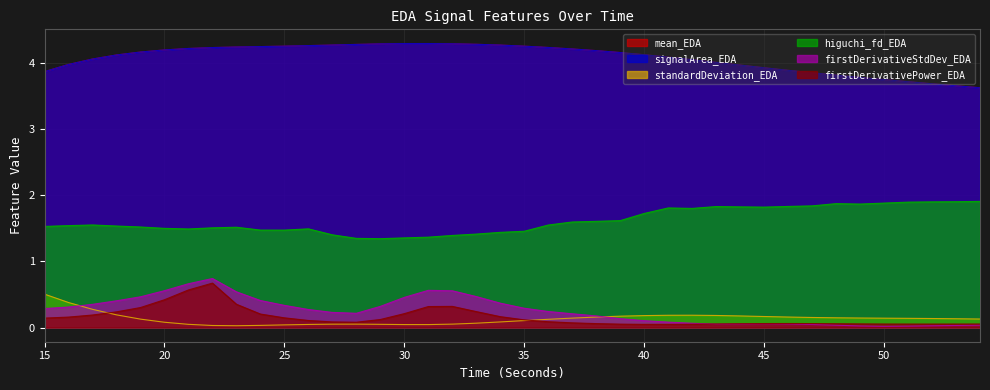

What is the difference between the second highest and second lowest values in the firstDerivativeStdDev_EDA series?

0.6